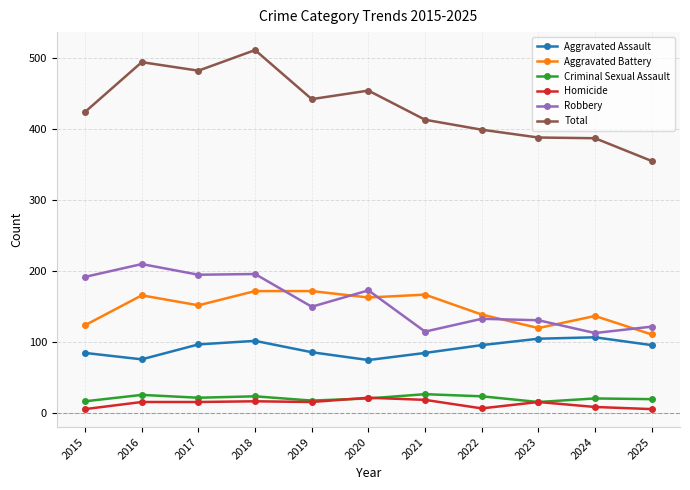

Which series has the largest total across all categories?

Total